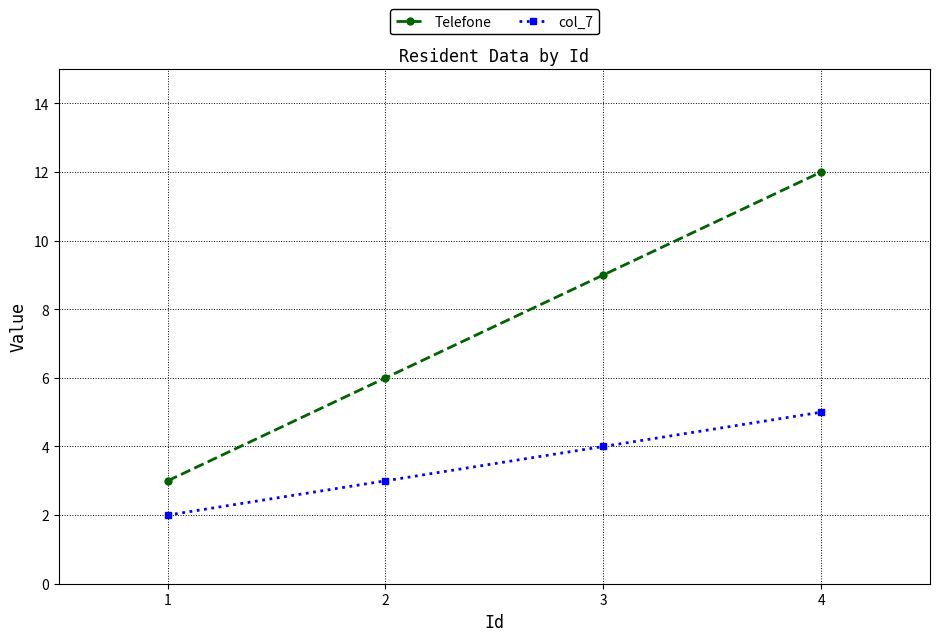

True or false: col_7 has a value of 6 at 3.

False